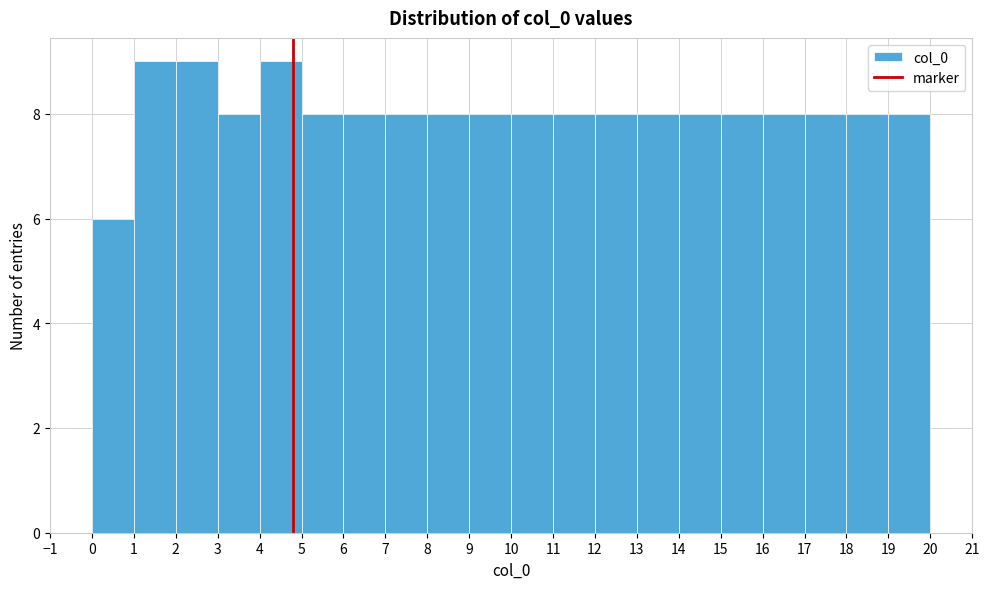

Reading left to right, list every bar in this chart as the range it spans on the x-axis followed by its height. The values are not printed on the chart, so give them approximately, as read against the axis.

0 to 1: 6
1 to 2: 9
2 to 3: 9
3 to 4: 8
4 to 5: 9
5 to 6: 8
6 to 7: 8
7 to 8: 8
8 to 9: 8
9 to 10: 8
10 to 11: 8
11 to 12: 8
12 to 13: 8
13 to 14: 8
14 to 15: 8
15 to 16: 8
16 to 17: 8
17 to 18: 8
18 to 19: 8
19 to 20: 8